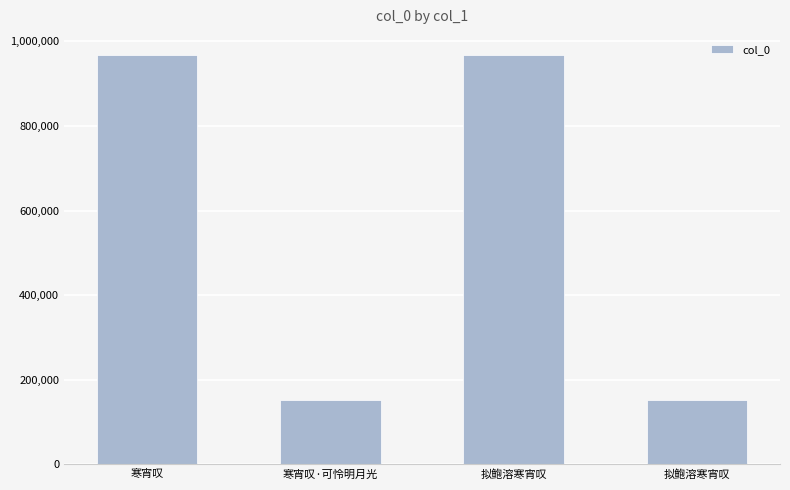

What is the difference between the values at 寒宵叹 and 寒宵叹·可怜明月光?

813737